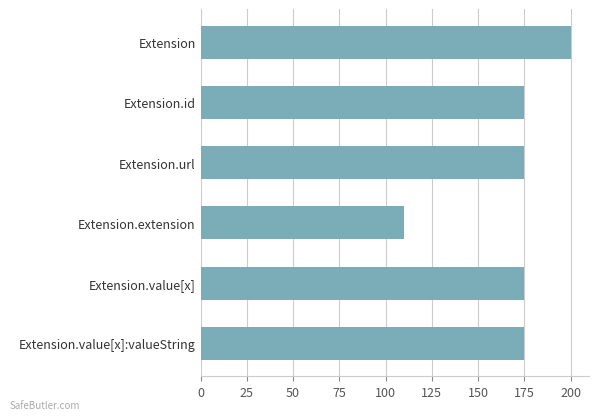

What is the label of the 6th bar from the bottom?

Extension